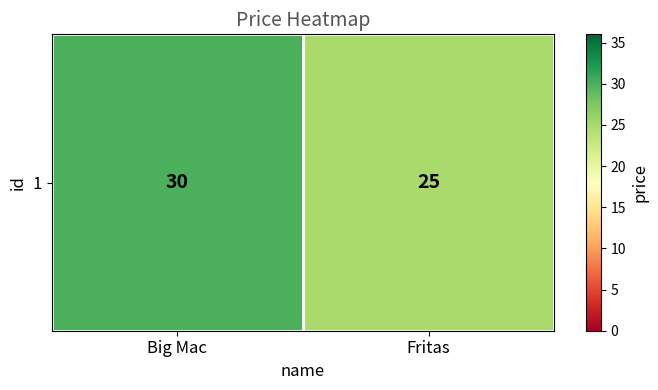

Read the value at Big Mac.

30